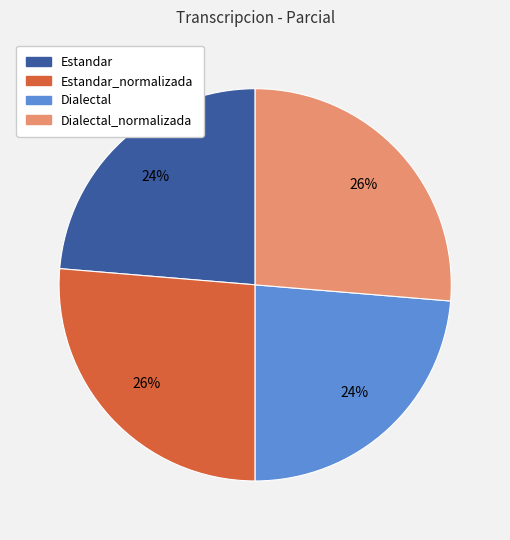

To the nearest percent, what is the average slice percentage?

25%